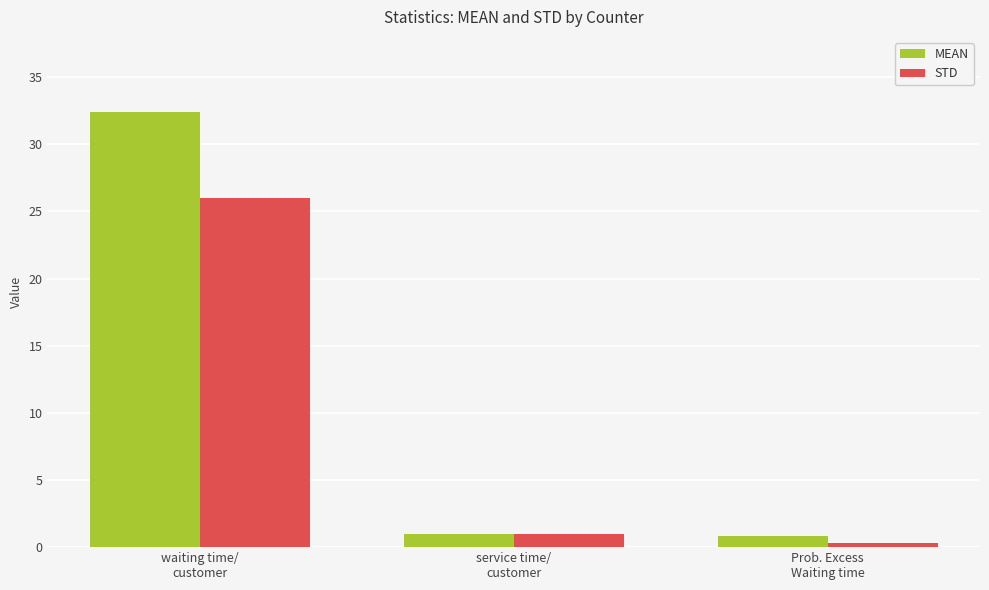

What is the minimum value for MEAN?

0.9